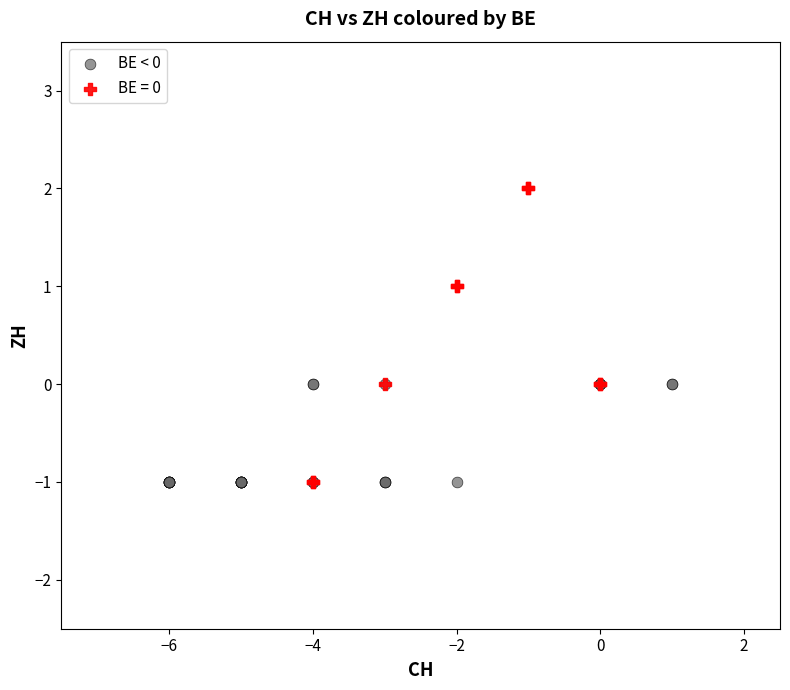

Which series reaches the maximum Y coordinate?

BE = 0